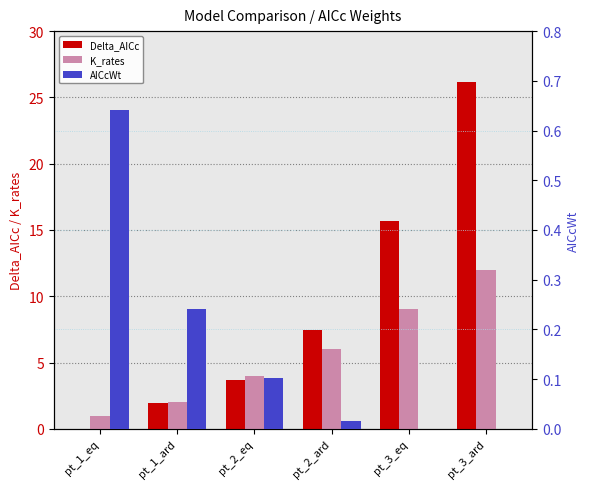

How many categories are shown in the chart?

6